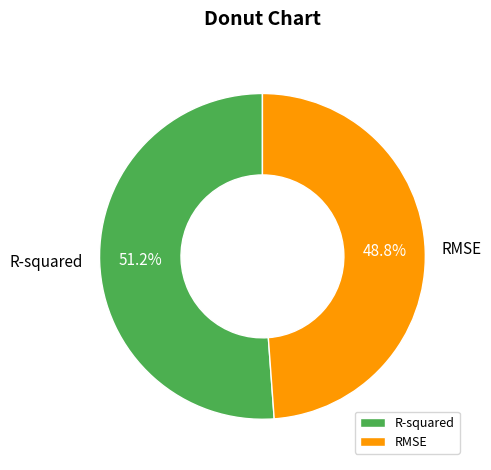

Is there a majority slice in this chart?

Yes